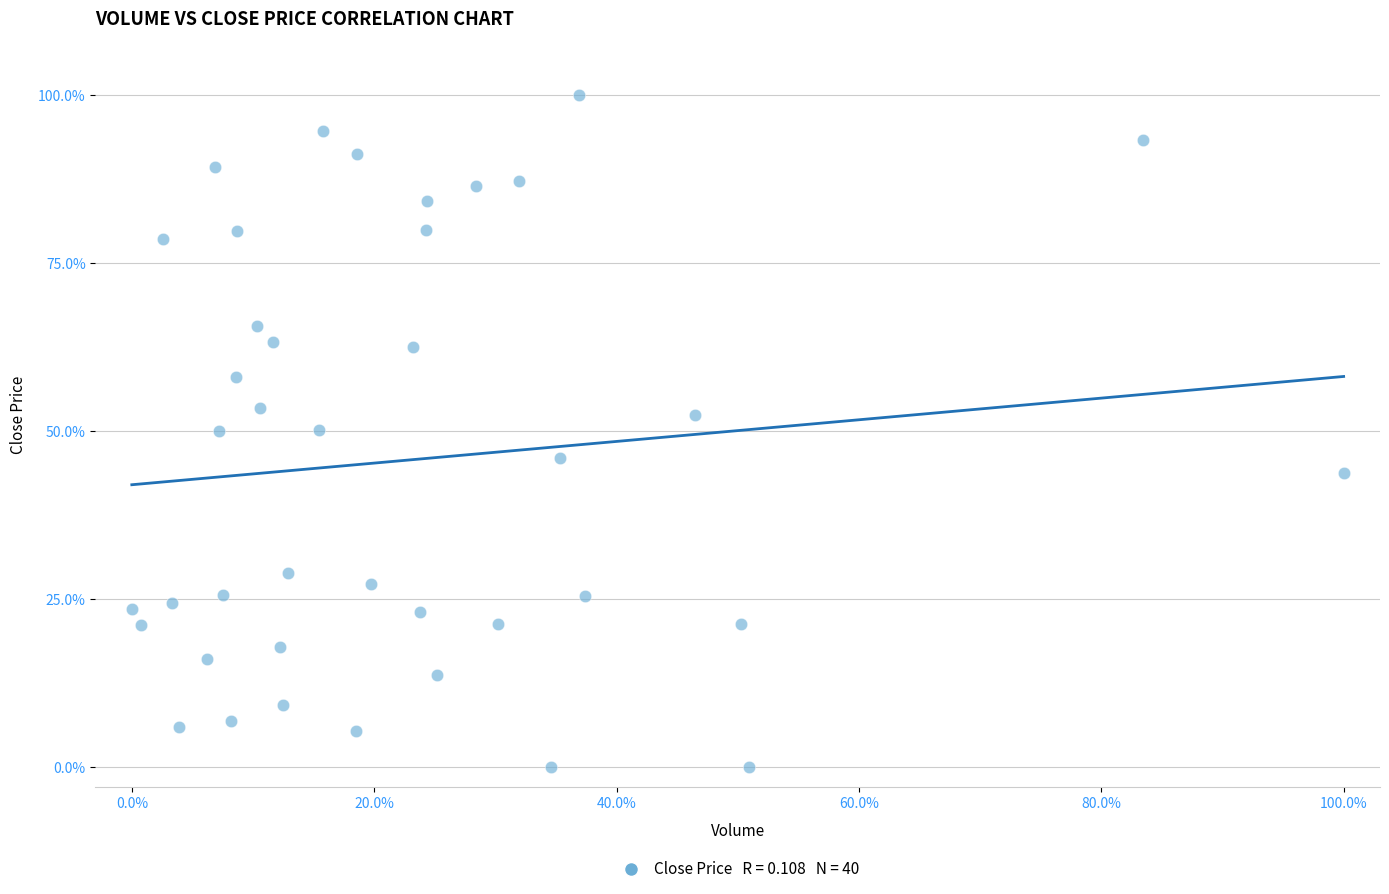

What is the range of Y values (max minus min)?

100.0